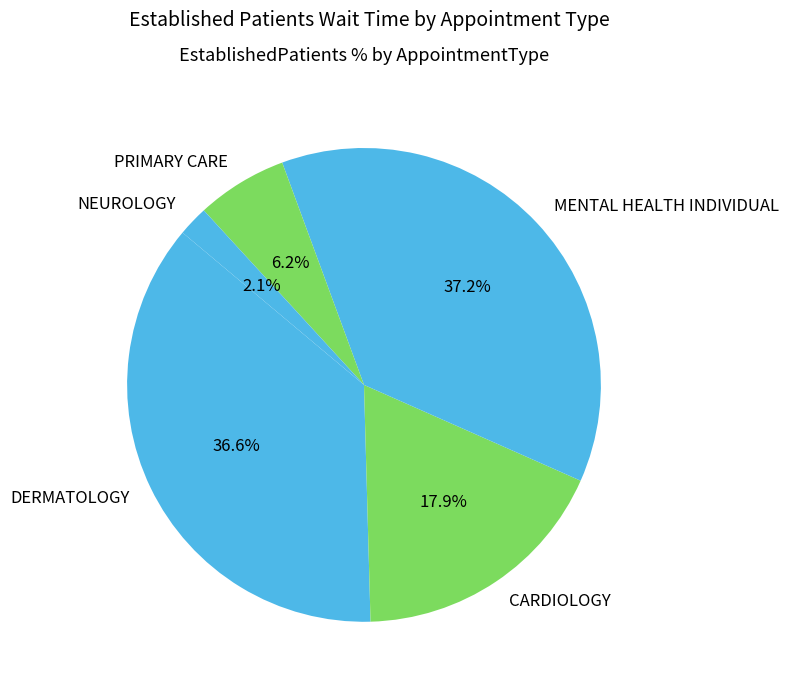

To the nearest percent, what portion does NEUROLOGY represent?

2%